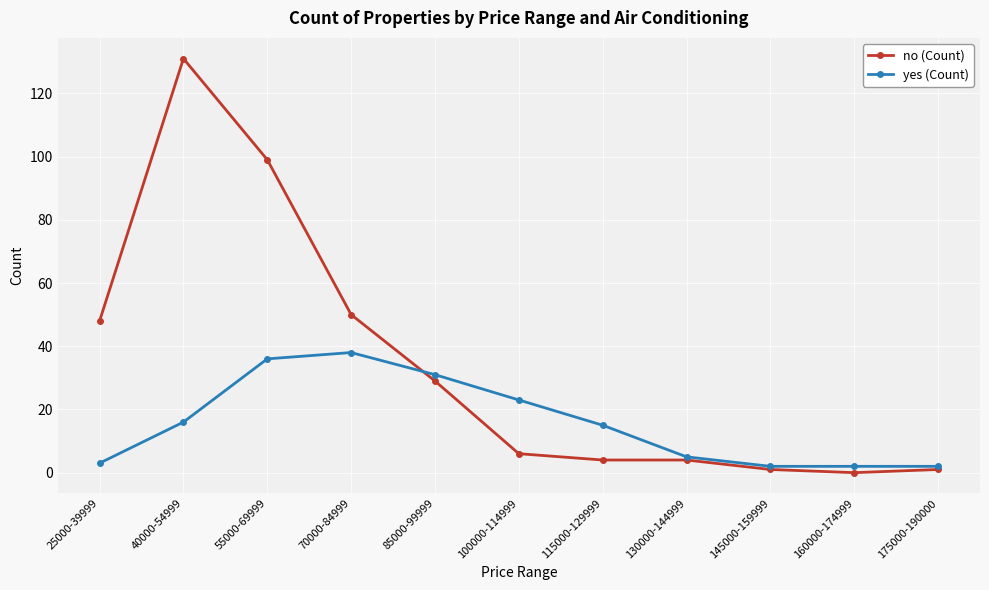

What position from the left is 145000-159999?

9